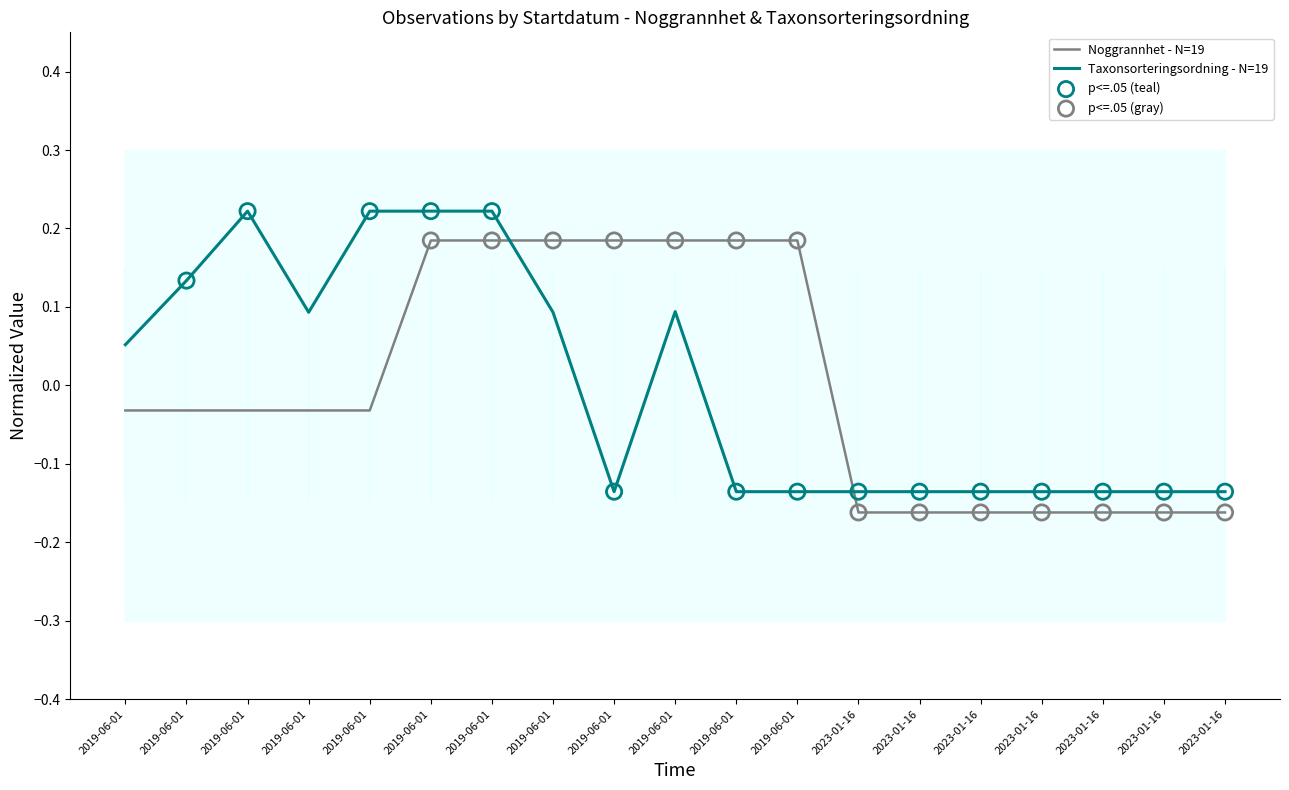

Which series has the largest total across all categories?

Noggrannhet